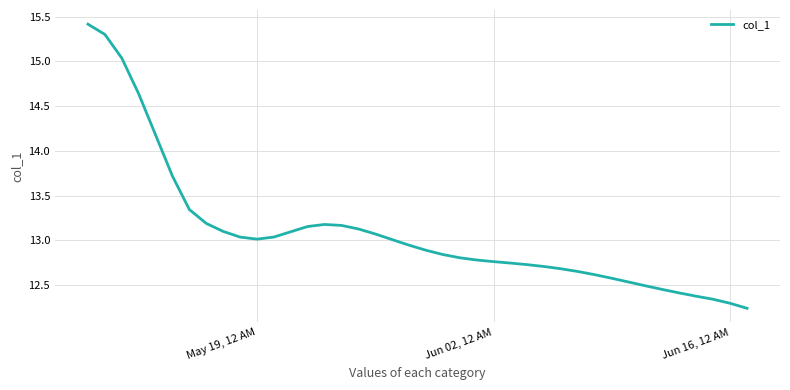

What is the greatest value displayed?

15.4